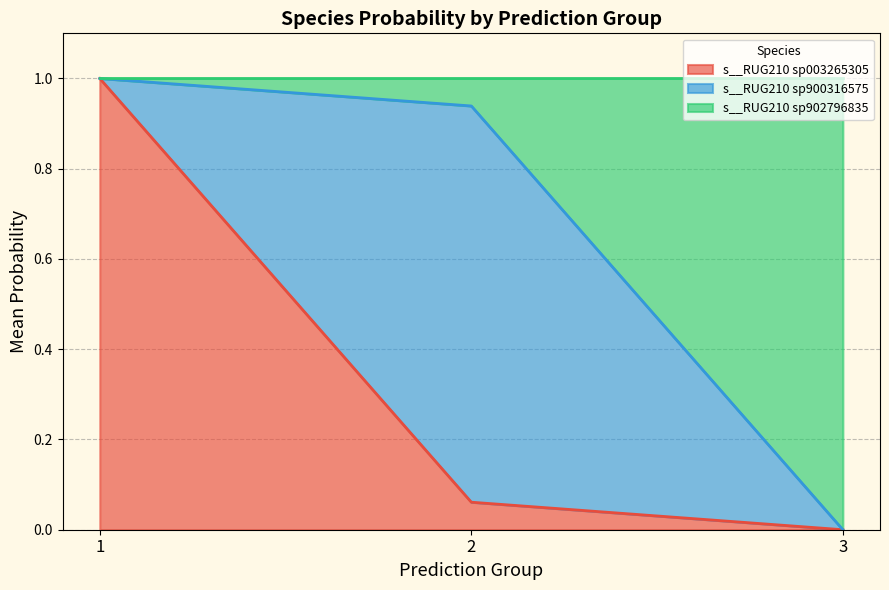

Rank the series by their maximum value, from highest to lowest.

s__RUG210 sp003265305, s__RUG210 sp900316575, s__RUG210 sp902796835